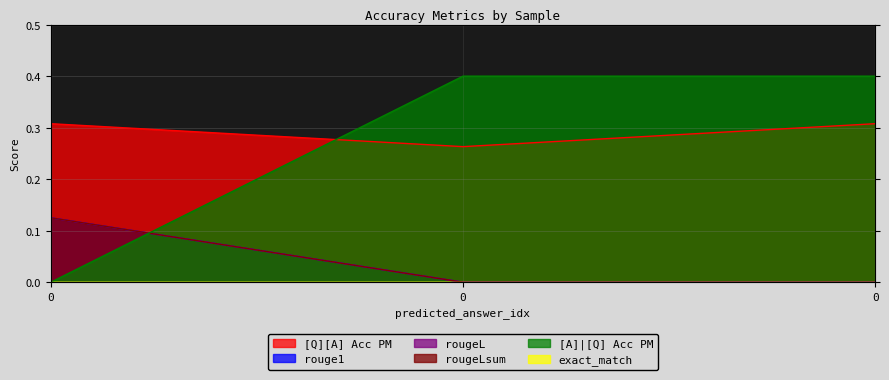

List the series in order of their peak value, highest first.

[A]|[Q] Acc PM, [Q][A] Acc PM, rouge1, rougeL, rougeLsum